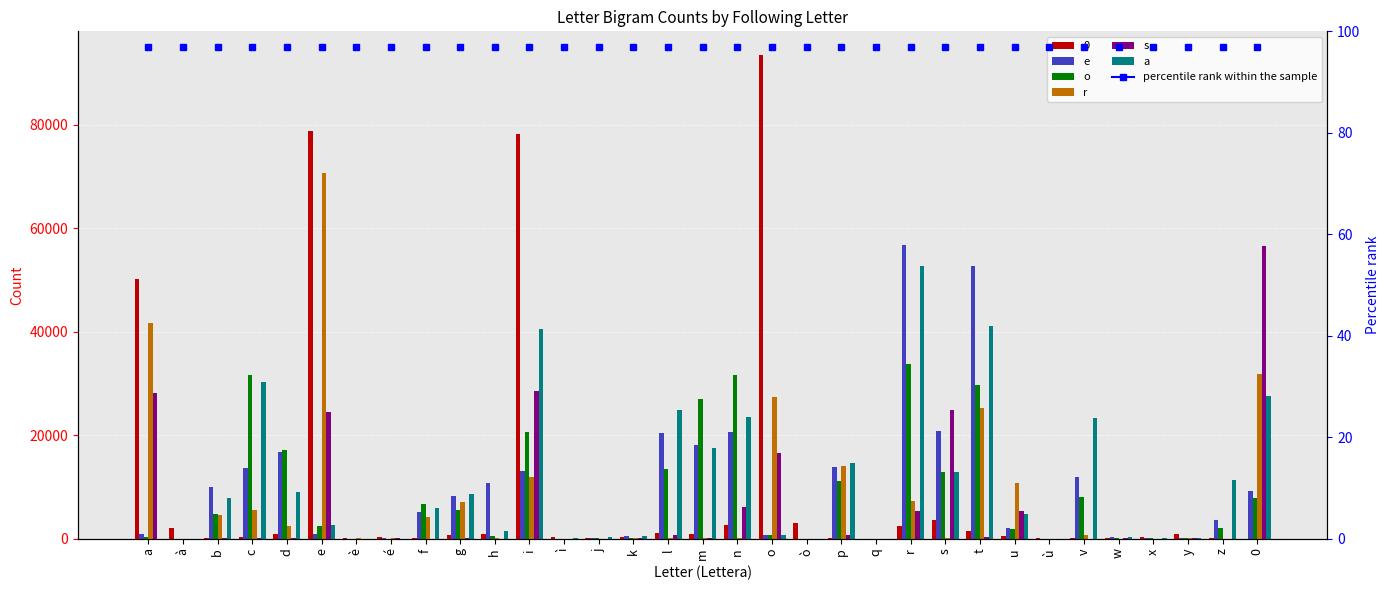

Rank the series at y from highest to lowest value.

a, s, e, o, r